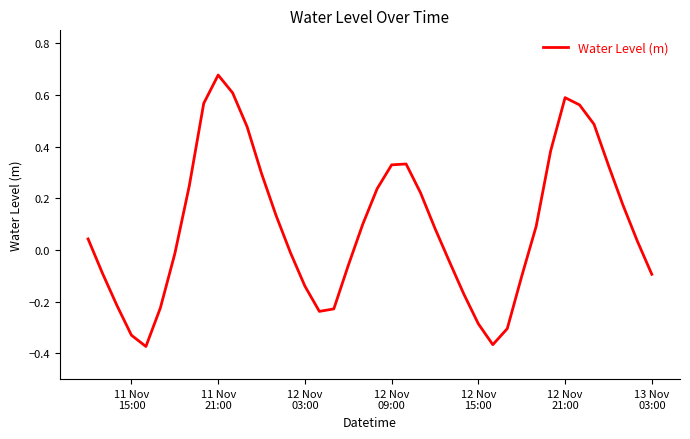

What is the difference between the maximum and minimum values?

1.1